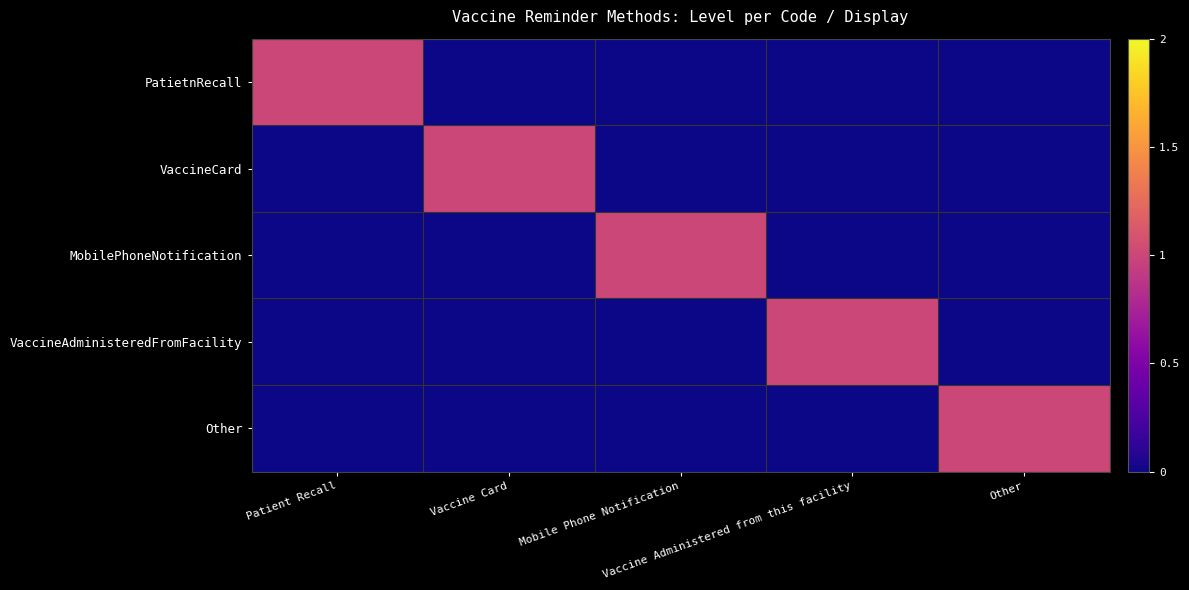

At which category is the sum across all series the highest?

Patient Recall